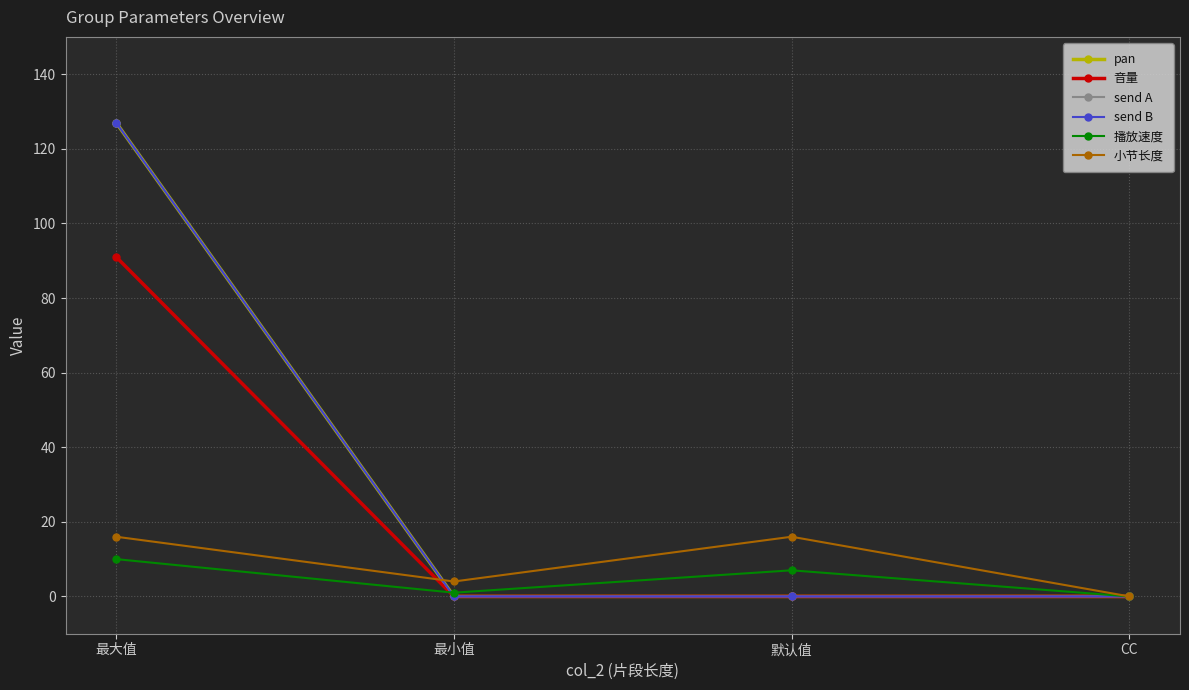

True or false: send A and 音量 intersect in this chart.

False